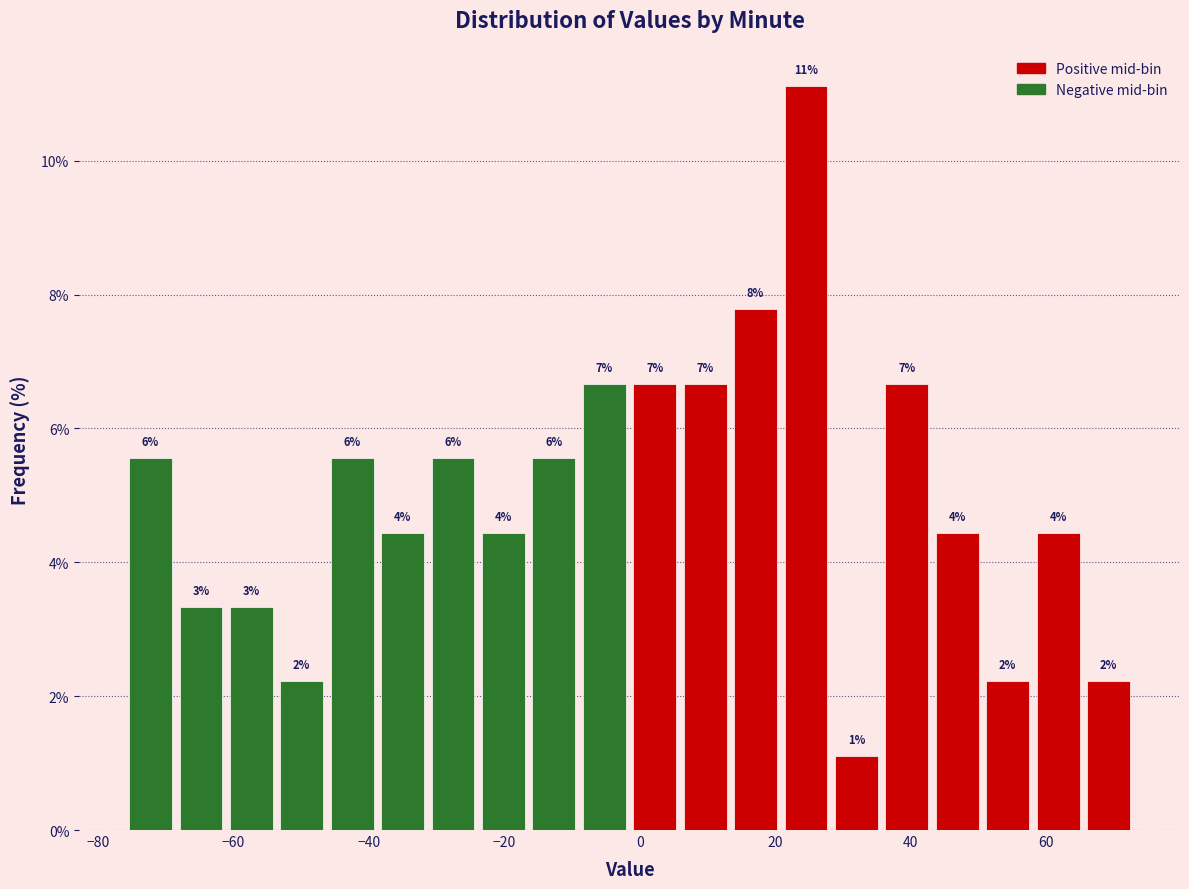

Around what value on the x-axis is the tallest bar? Give the approximate position of its centre, as read against the axis.

24